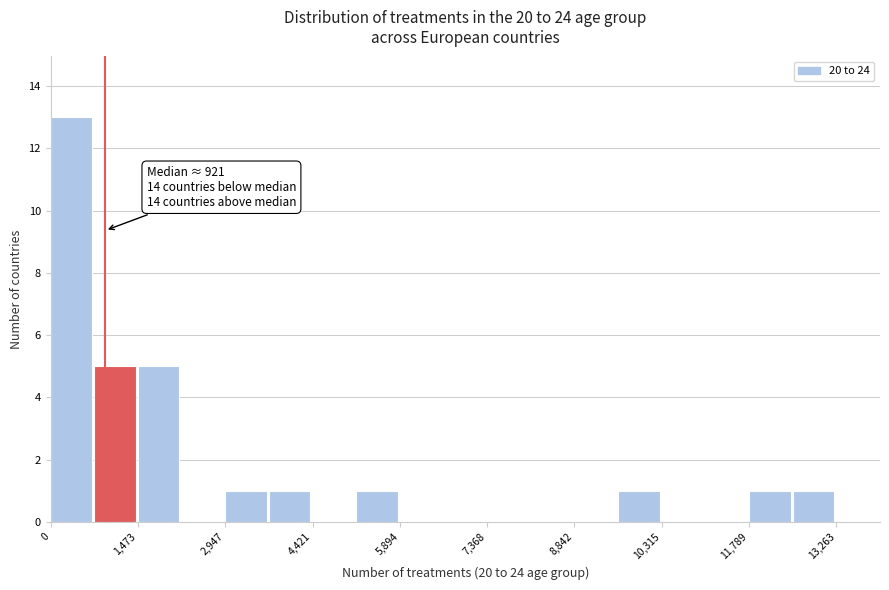

Read against the x-axis, roughly where is the centre of the tallest bar?

400